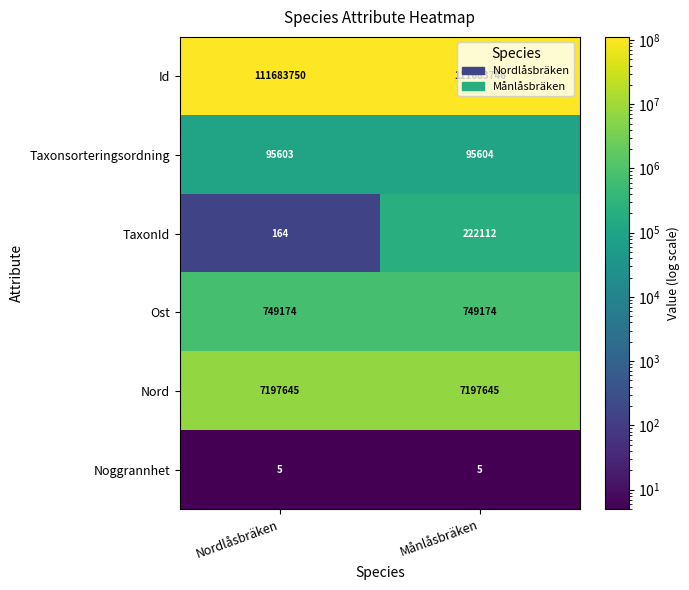

What is the sum of the Id values at Månlåsbräken and Nordlåsbräken?

223367496